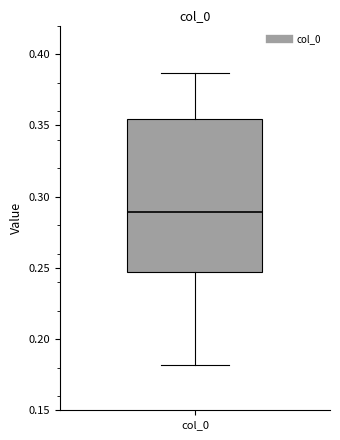

Where is the lower edge of the box for col_0 on the y-axis? The values are not printed on the chart, so give them approximately, as read against the axis.

0.245